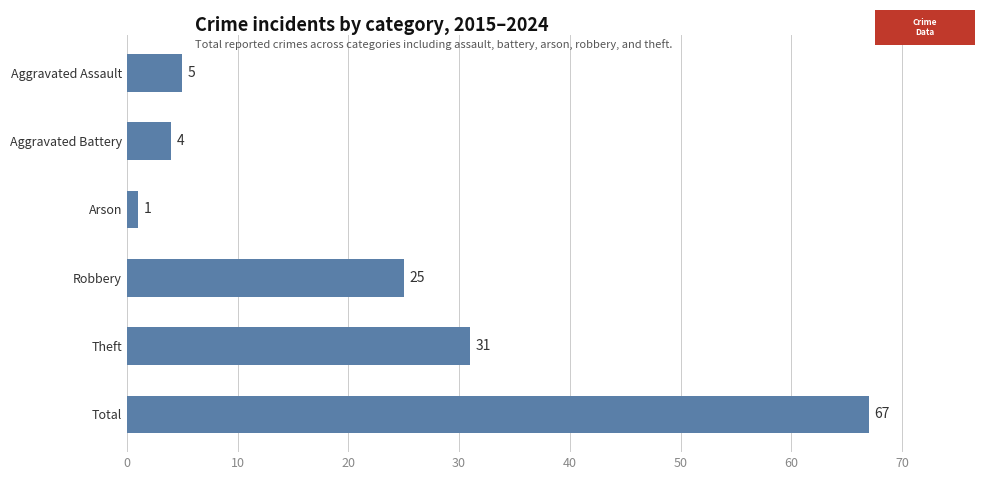

How many categories are shown in the chart?

6